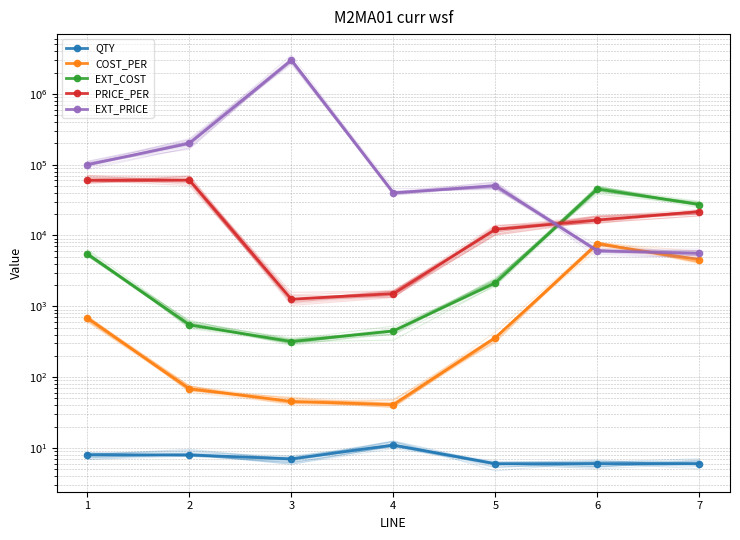

What is the value of the EXT_PRICE point at the 4th from the left?

40000.0